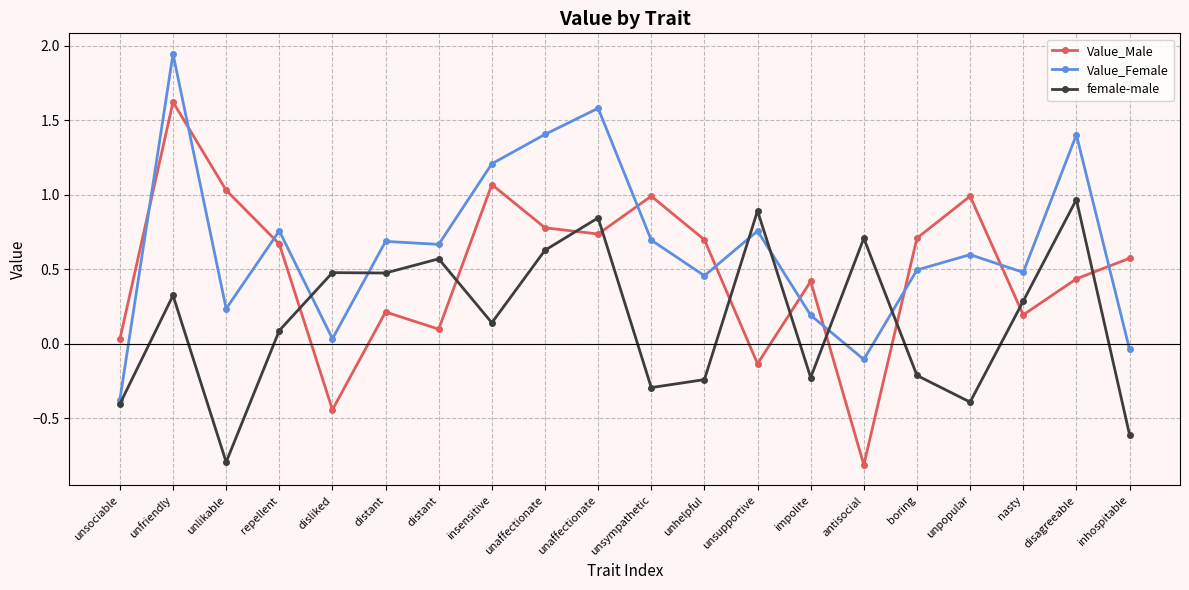

Rank the series at distant from highest to lowest value.

Value_Female, female-male, Value_Male